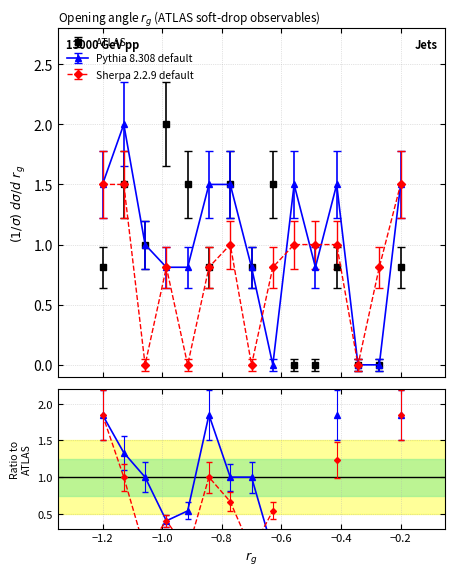

How many interior local peaks does the ATLAS series have?

5